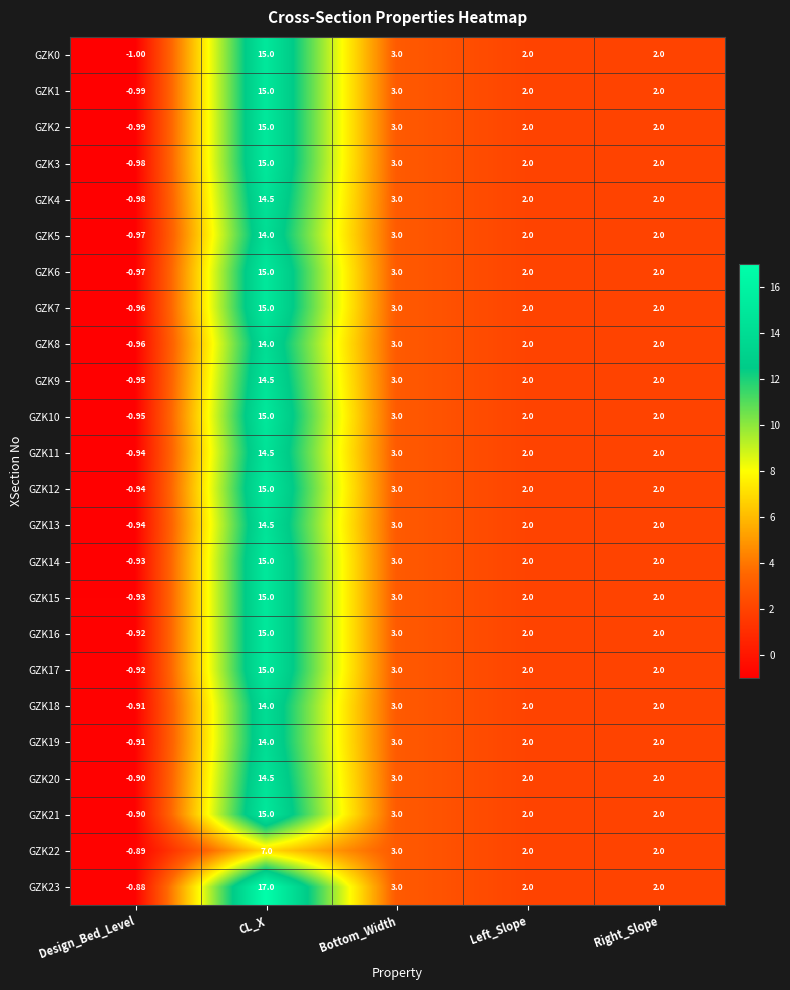

Which label corresponds to the smallest value in the chart?

Design_Bed_Level